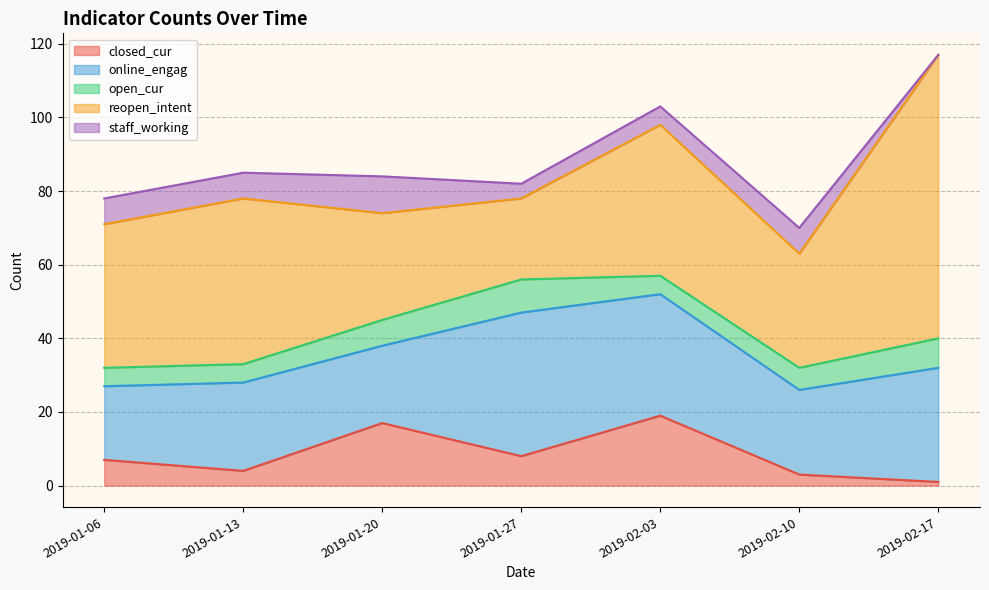

Reading left to right, what are all the values shown in this chart?

closed_cur: 7	4	17	8	19	3	1
online_engag: 20	24	21	39	33	23	31
open_cur: 5	5	7	9	5	6	8
reopen_intent: 39	45	29	22	41	31	77
staff_working: 7	7	10	4	5	7	0